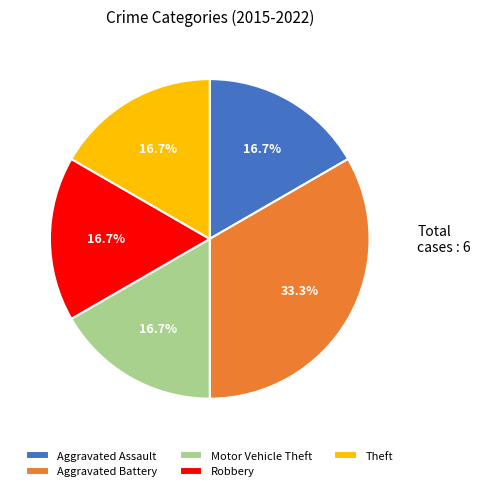

To the nearest percent, what is the difference between the largest and smallest slice percentages?

17%